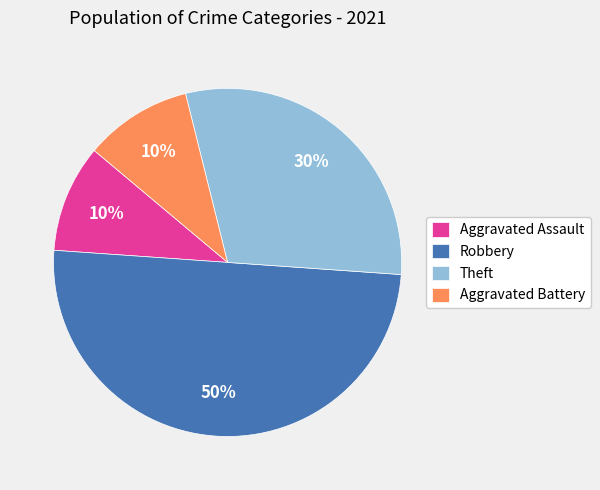

Does Aggravated Battery account for over 50% of the chart?

No